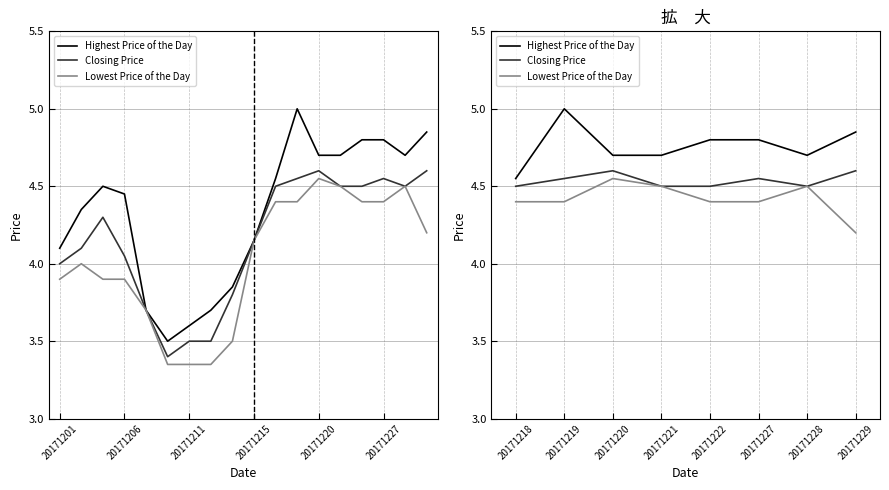

Reading right to left, list all the values displayed in this chart.

Highest Price of the Day: 4.8	4.7	4.8	4.8	4.7	4.7	5.0	4.5
Closing Price: 4.6	4.5	4.5	4.5	4.5	4.6	4.5	4.5
Lowest Price of the Day: 4.2	4.5	4.4	4.4	4.5	4.5	4.4	4.4